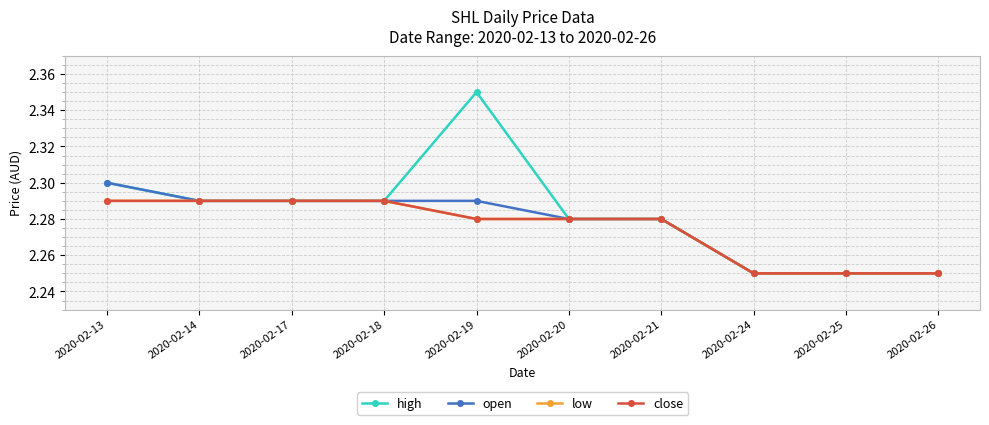

Reading left to right, what are all the values shown in this chart?

high: 2020-02-13=2.3	2020-02-14=2.3	2020-02-17=2.3	2020-02-18=2.3	2020-02-19=2.4	2020-02-20=2.3	2020-02-21=2.3	2020-02-24=2.2	2020-02-25=2.2	2020-02-26=2.2
open: 2020-02-13=2.3	2020-02-14=2.3	2020-02-17=2.3	2020-02-18=2.3	2020-02-19=2.3	2020-02-20=2.3	2020-02-21=2.3	2020-02-24=2.2	2020-02-25=2.2	2020-02-26=2.2
low: 2020-02-13=2.3	2020-02-14=2.3	2020-02-17=2.3	2020-02-18=2.3	2020-02-19=2.3	2020-02-20=2.3	2020-02-21=2.3	2020-02-24=2.2	2020-02-25=2.2	2020-02-26=2.2
close: 2020-02-13=2.3	2020-02-14=2.3	2020-02-17=2.3	2020-02-18=2.3	2020-02-19=2.3	2020-02-20=2.3	2020-02-21=2.3	2020-02-24=2.2	2020-02-25=2.2	2020-02-26=2.2